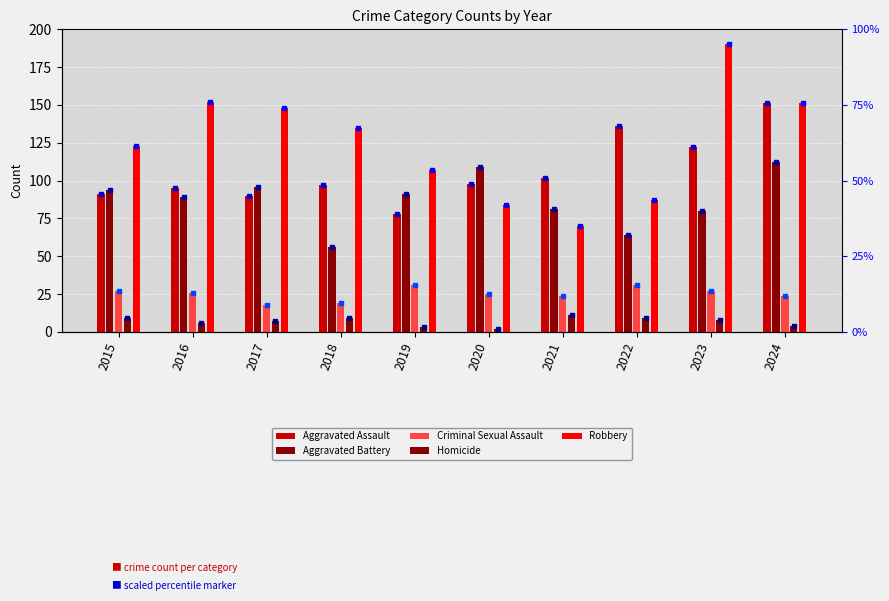

At which category is the sum across all series the highest?

2024